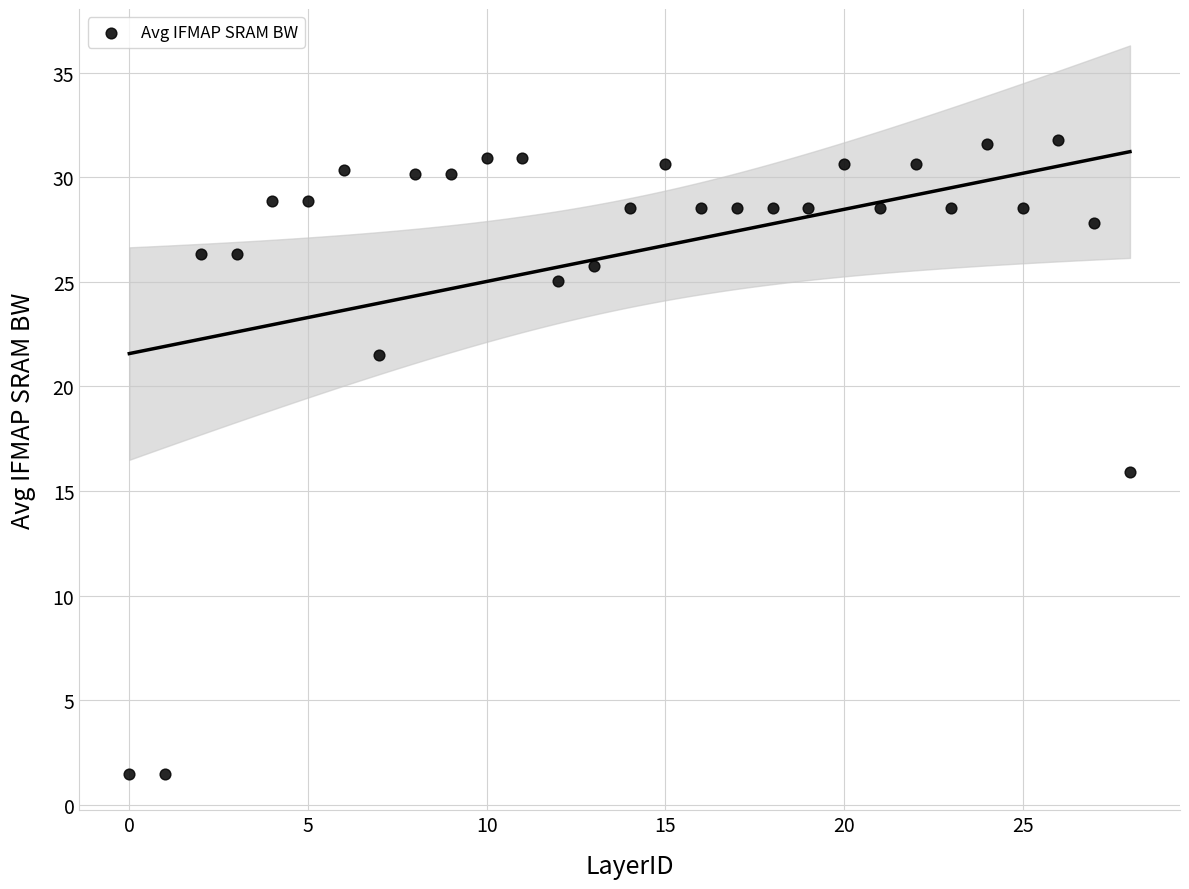

What is the range of Y values (max minus min)?

30.3